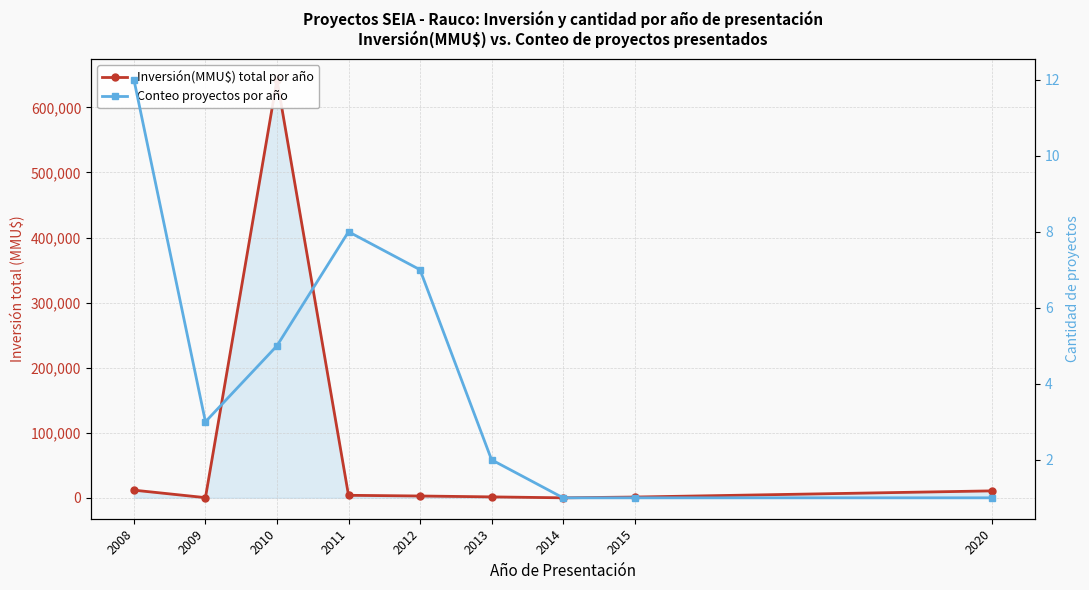

At which category is the sum across all series the highest?

2010